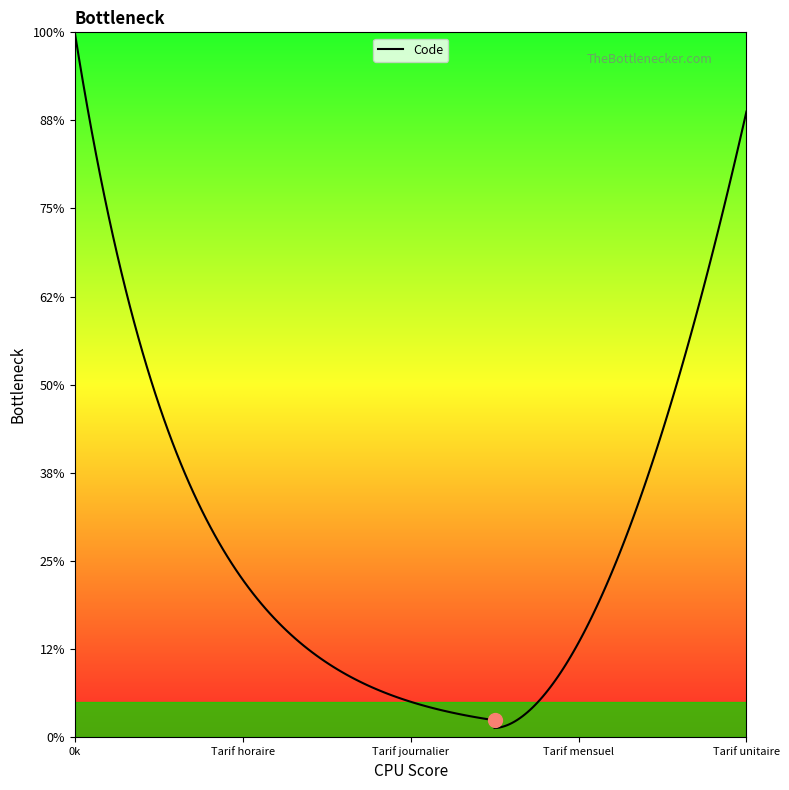

Is this an area chart (filled region under the line)?

No